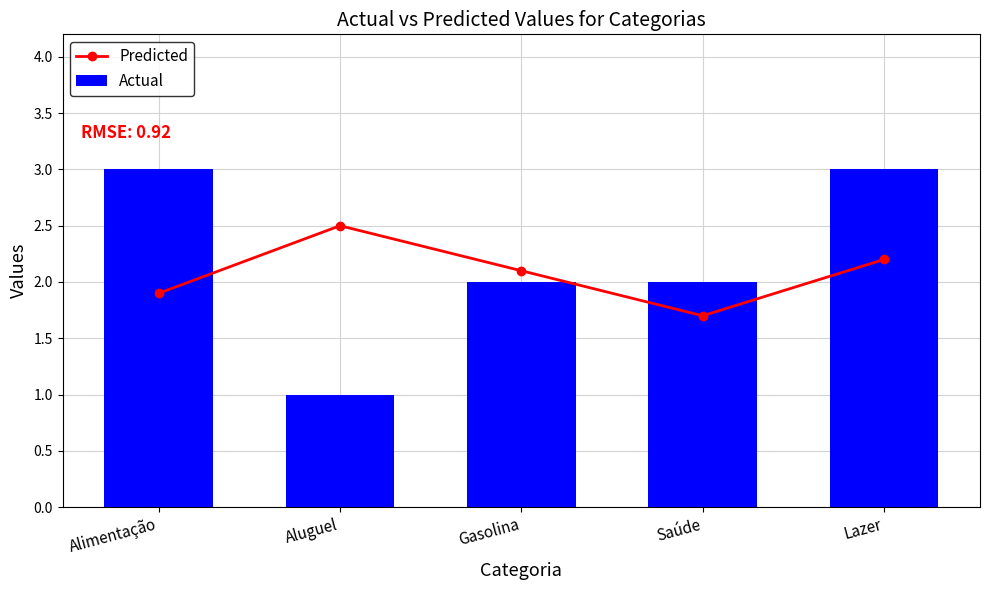

What are all the series names shown in the legend?

Predicted, Actual